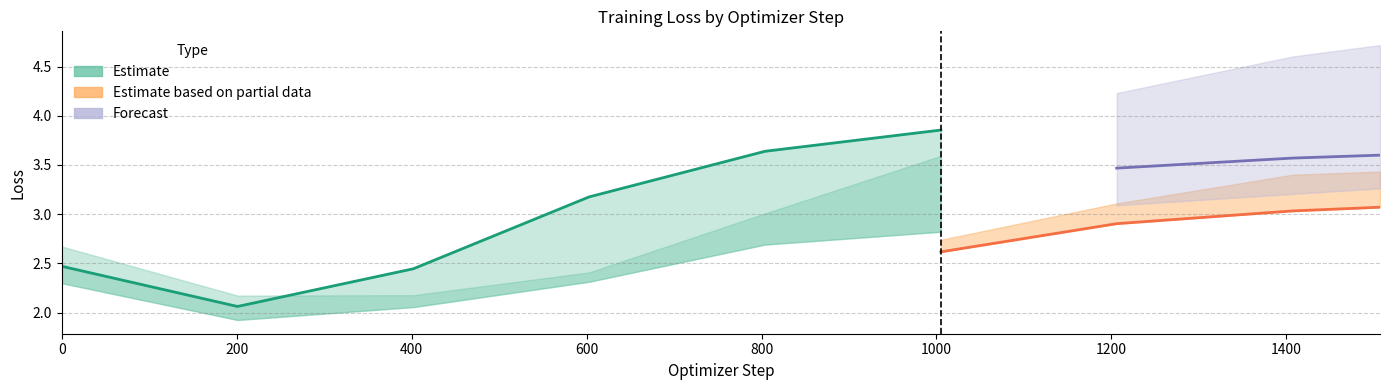

True or false: Partial_mid has a value of 3.2 at 603.

False